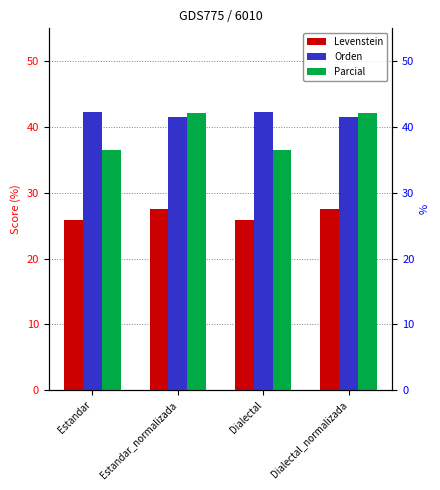

True or false: Levenstein has a value of 12.6 at Estandar.

False